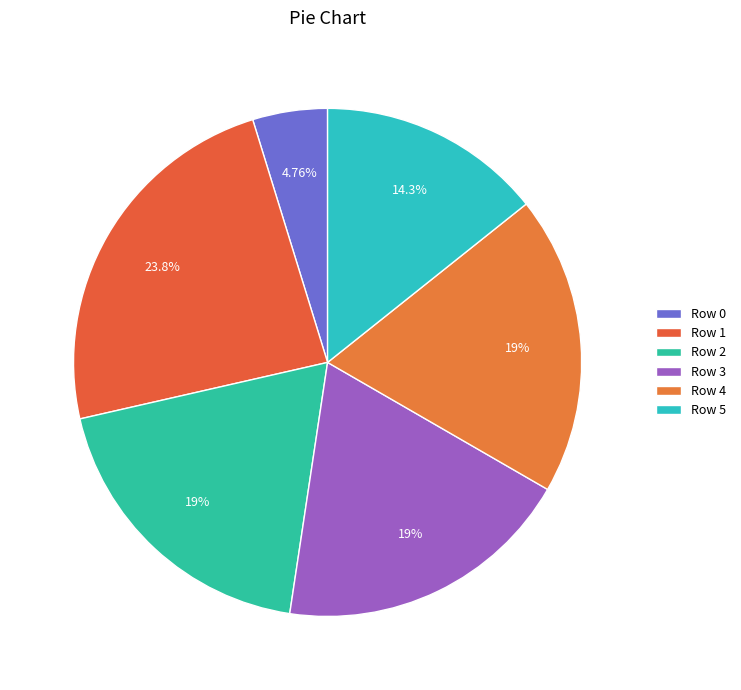

To the nearest percent, what is the difference between the Row 1 and Row 4 slice percentages?

5%